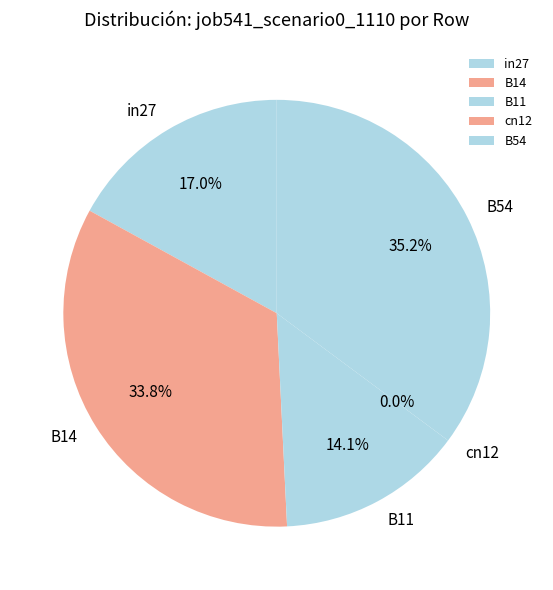

Does cn12 account for over 50% of the chart?

No